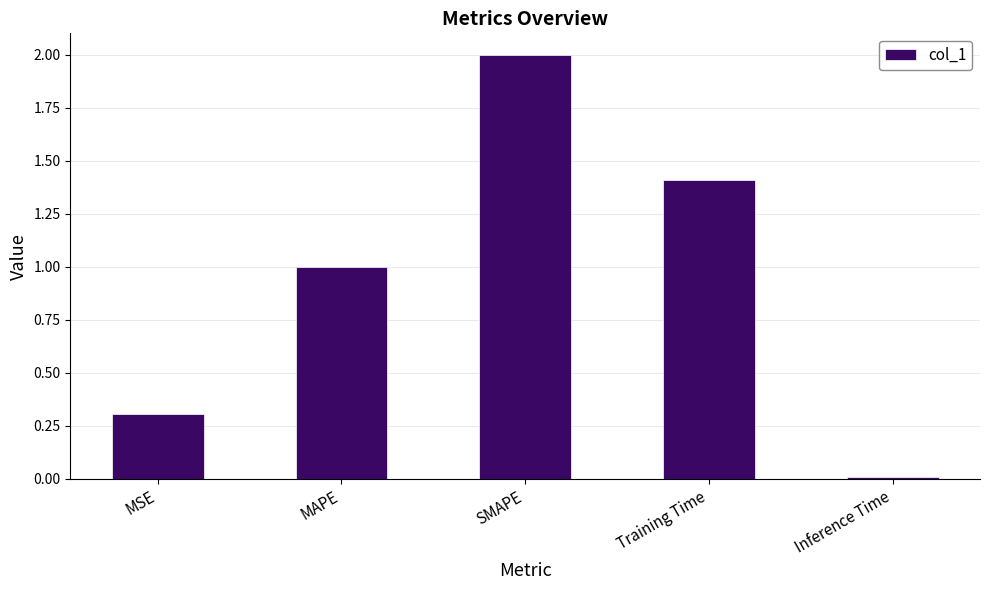

Read the value at MSE.

0.3